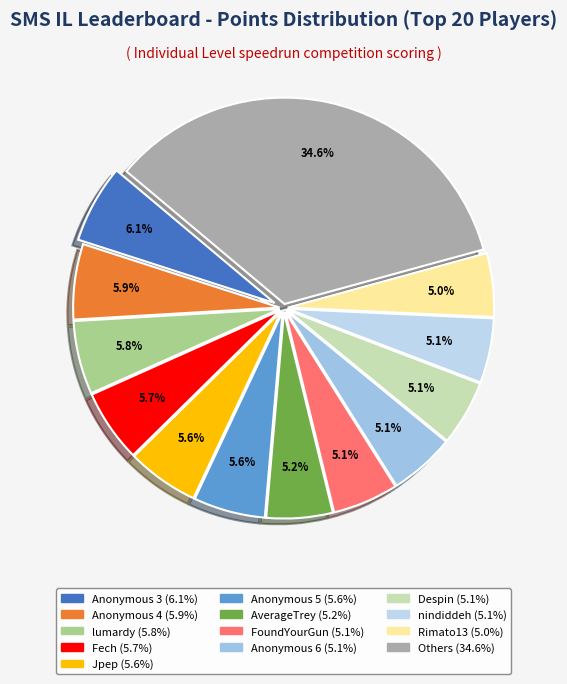

How many slices are in this pie chart?

13